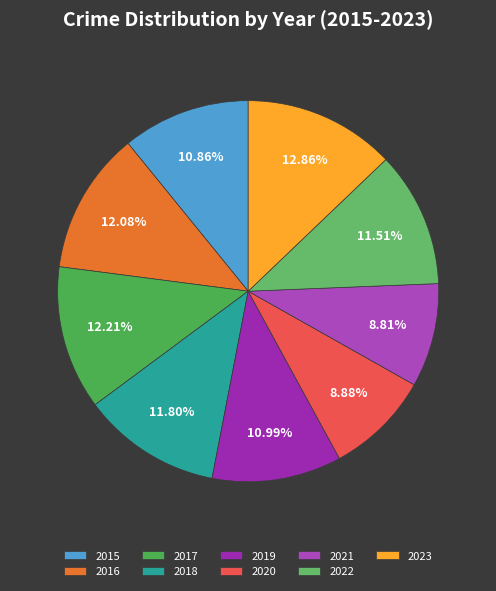

Count the number of slices in the pie.

9